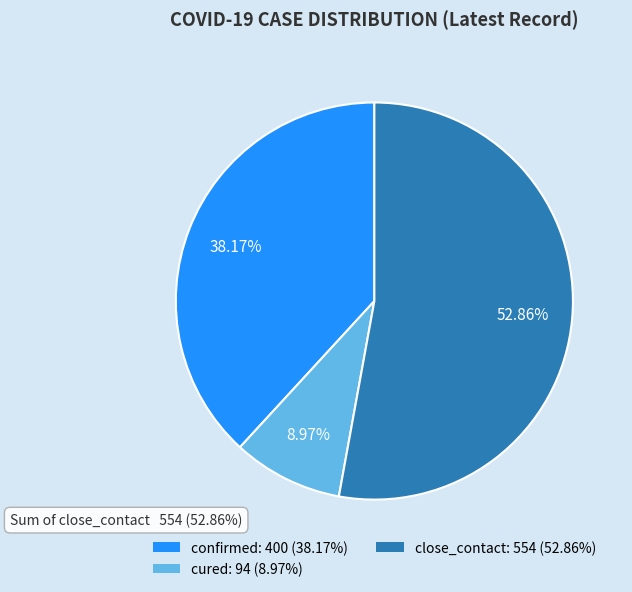

What percentage is the close_contact slice, to the nearest percent?

53%